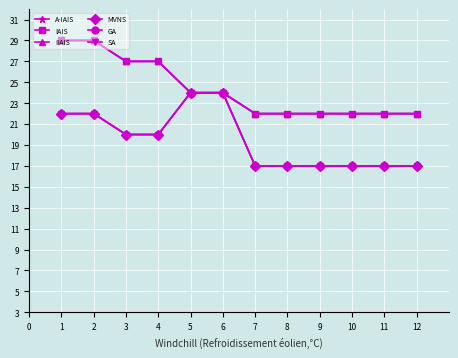

True or false: IAIS and MVNS intersect in this chart.

False